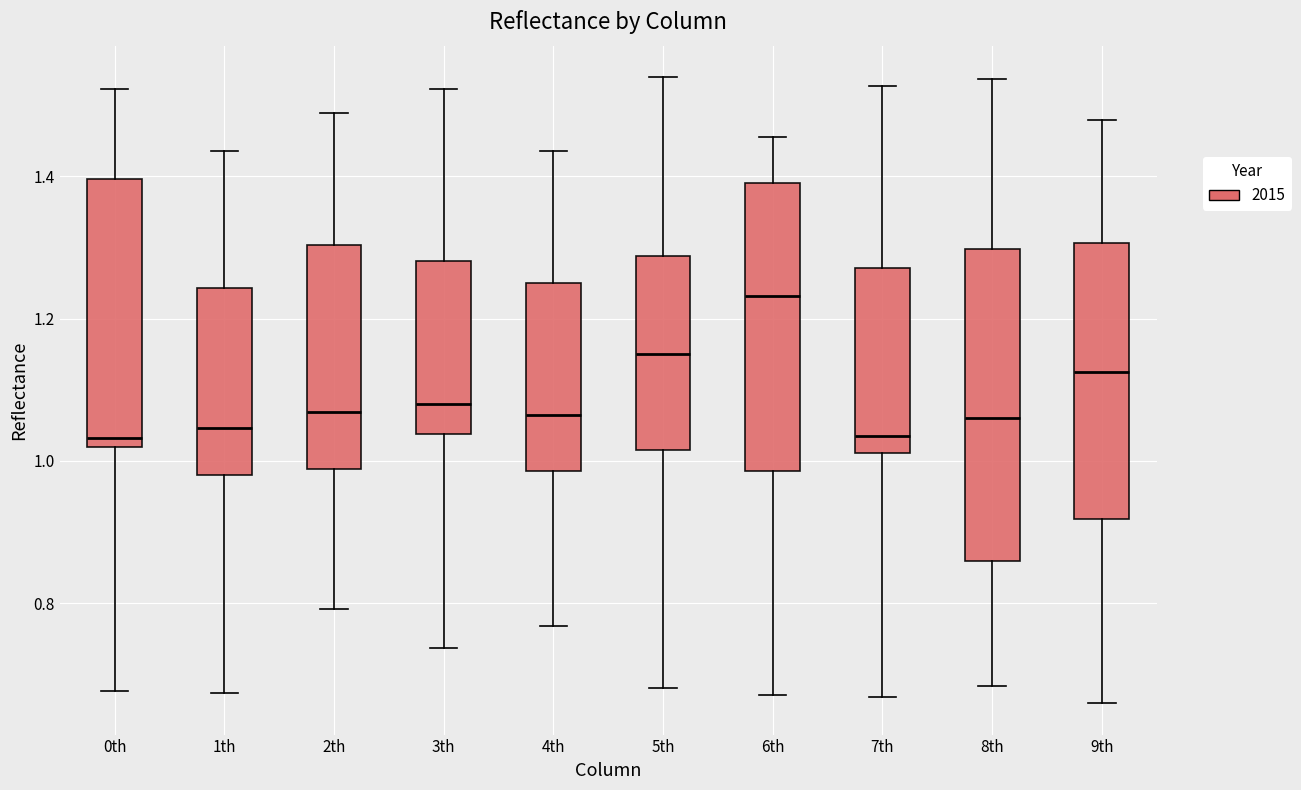

Reading left to right, read every box against the y-axis: the position of its median line, the range the box covers, and the ends of its whiskers. The values are not printed on the chart, so give them approximately, as read against the axis.

0th: median 1.04, box 1.02 to 1.40, whiskers 0.68 to 1.52
1th: median 1.04, box 0.98 to 1.24, whiskers 0.68 to 1.44
2th: median 1.06, box 0.98 to 1.30, whiskers 0.80 to 1.48
3th: median 1.08, box 1.04 to 1.28, whiskers 0.74 to 1.52
4th: median 1.06, box 0.98 to 1.26, whiskers 0.76 to 1.44
5th: median 1.16, box 1.02 to 1.28, whiskers 0.68 to 1.54
6th: median 1.24, box 0.98 to 1.40, whiskers 0.68 to 1.46
7th: median 1.04, box 1.02 to 1.28, whiskers 0.66 to 1.52
8th: median 1.06, box 0.86 to 1.30, whiskers 0.68 to 1.54
9th: median 1.12, box 0.92 to 1.30, whiskers 0.66 to 1.48